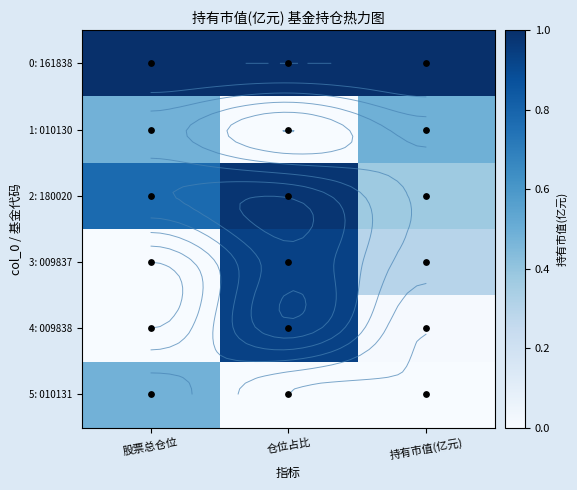

Rank the series at 持有市值(亿元) from lowest to highest value.

5: 010131, 4: 009838, 3: 009837, 2: 180020, 1: 010130, 0: 161838